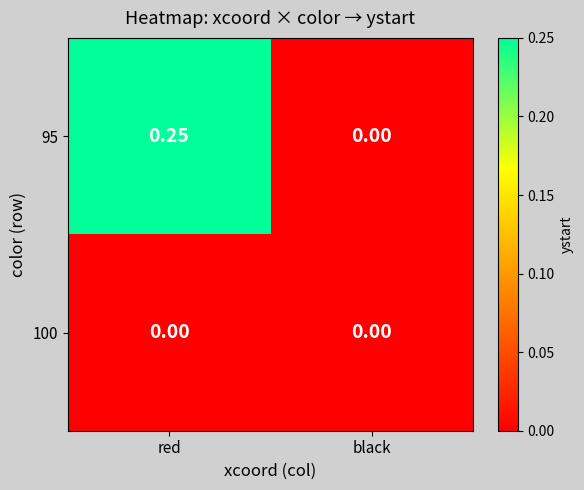

At which category does the chart reach its peak across all series?

red